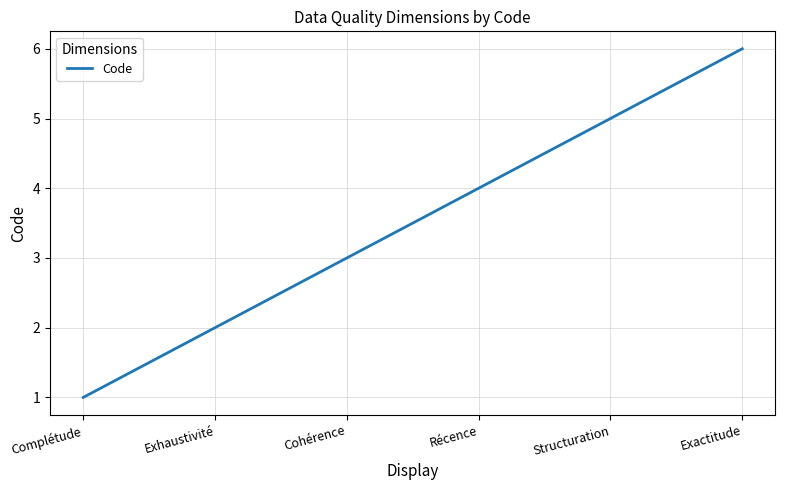

Reading left to right, list all the values displayed in this chart.

Complétude=1	Exhaustivité=2	Cohérence=3	Récence=4	Structuration=5	Exactitude=6